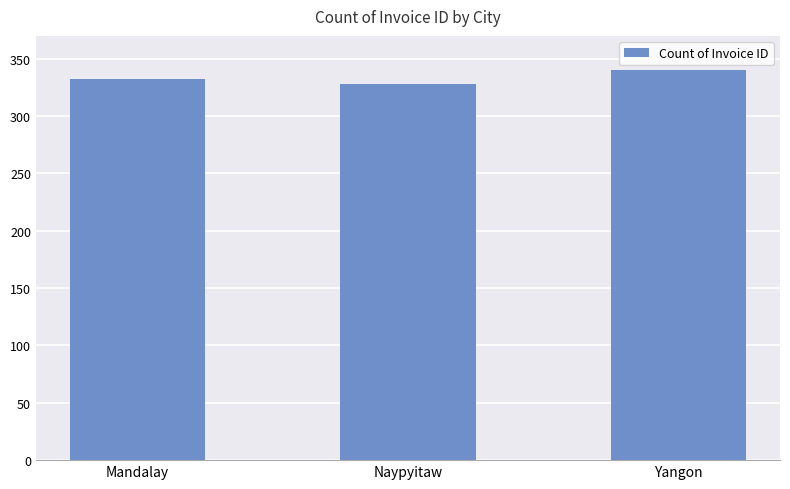

Rank the categories by value from highest to lowest.

Yangon, Mandalay, Naypyitaw